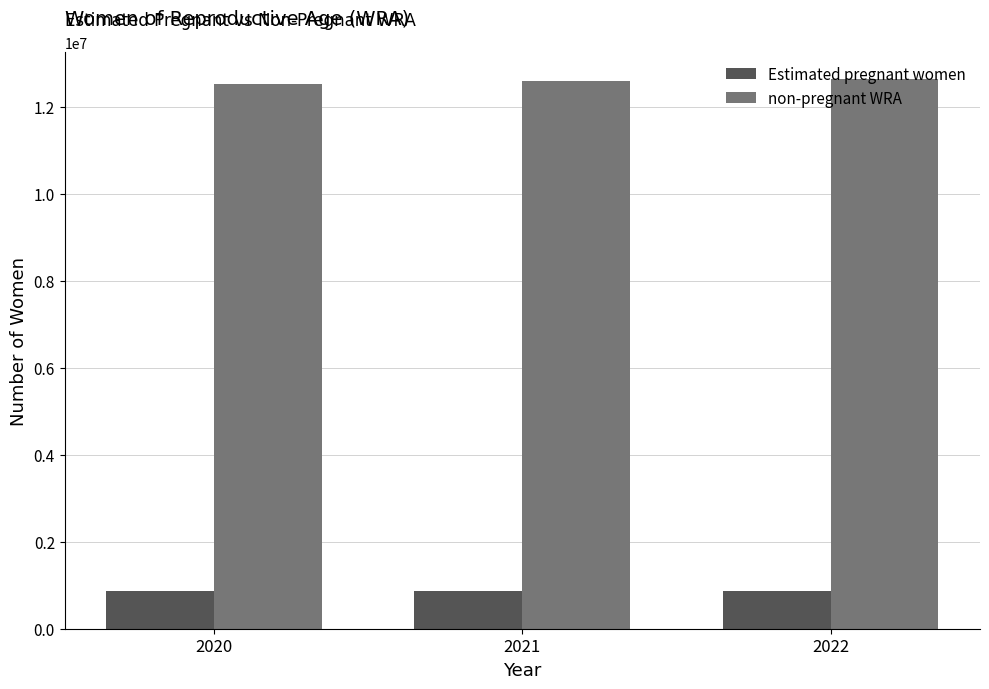

Count the number of categories in the chart.

3